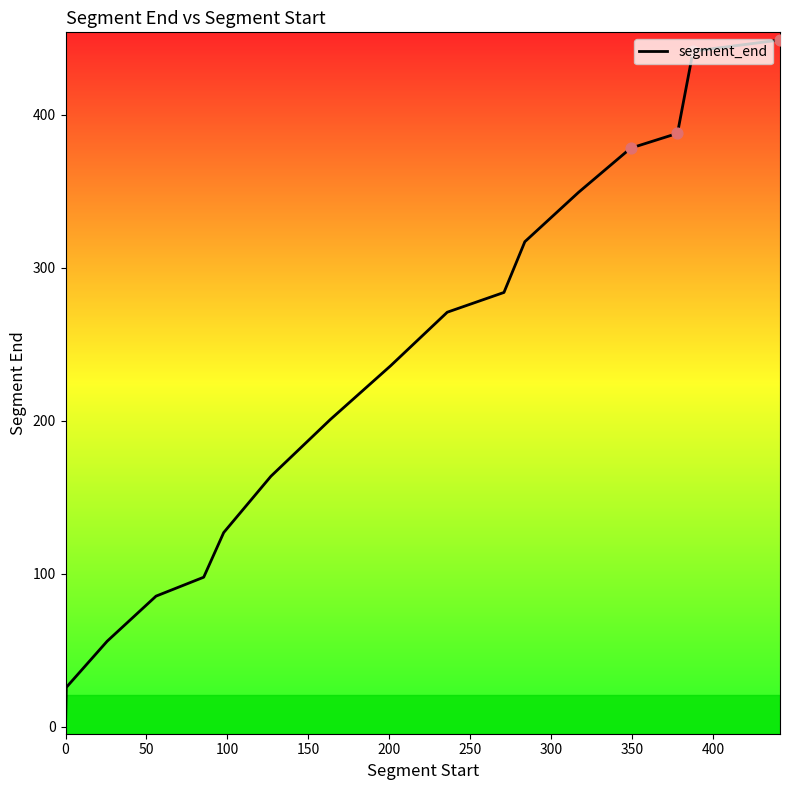

What is the difference between the maximum and minimum values?

448.2